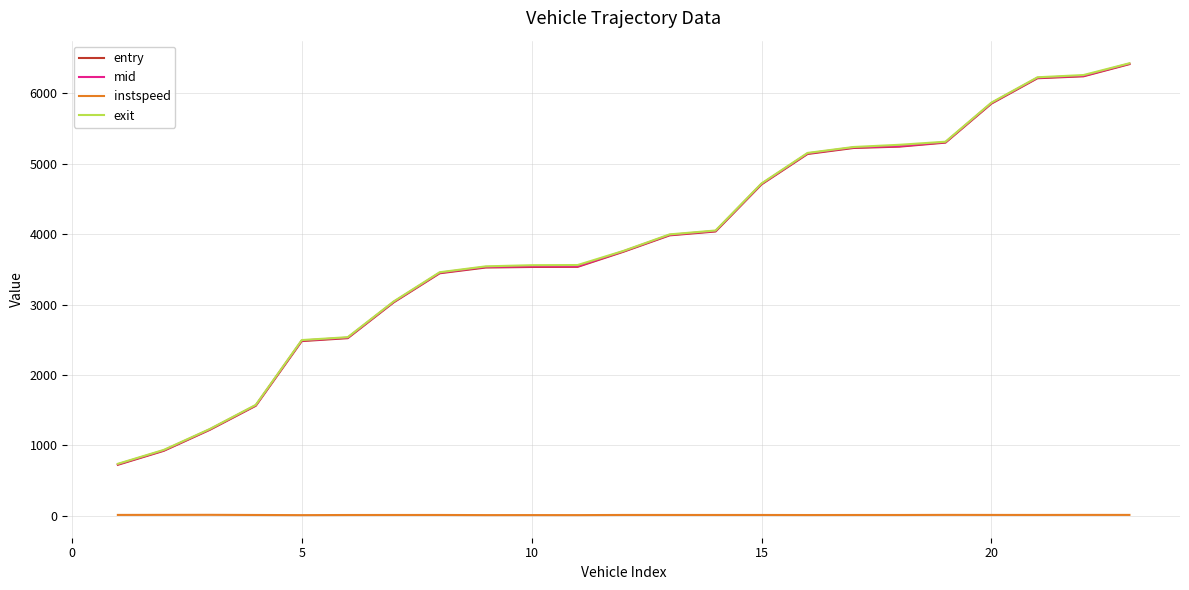

What is the highest value of the mid series?

6419.5